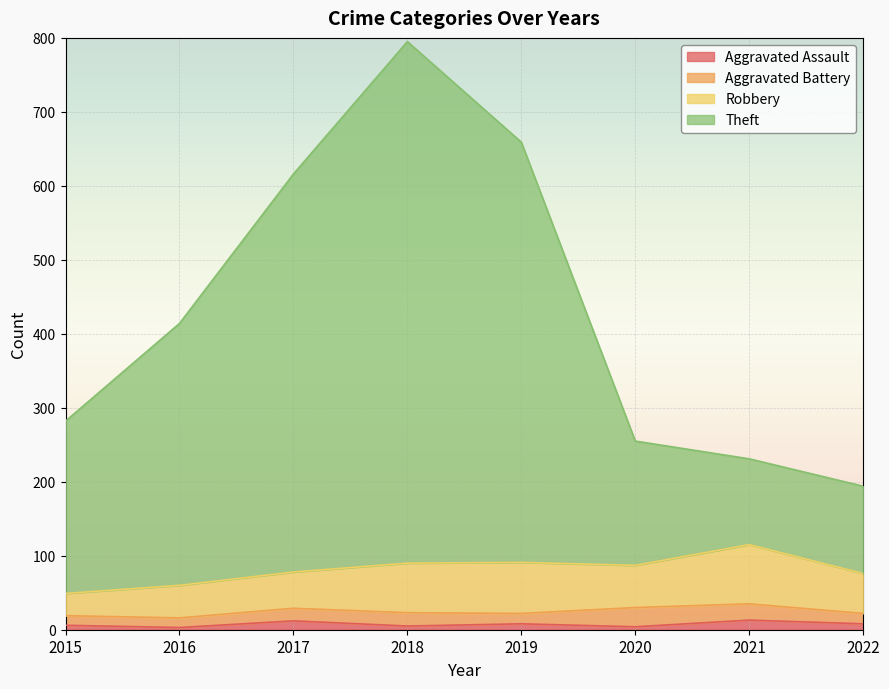

True or false: Theft and Aggravated Assault cross at least once.

False